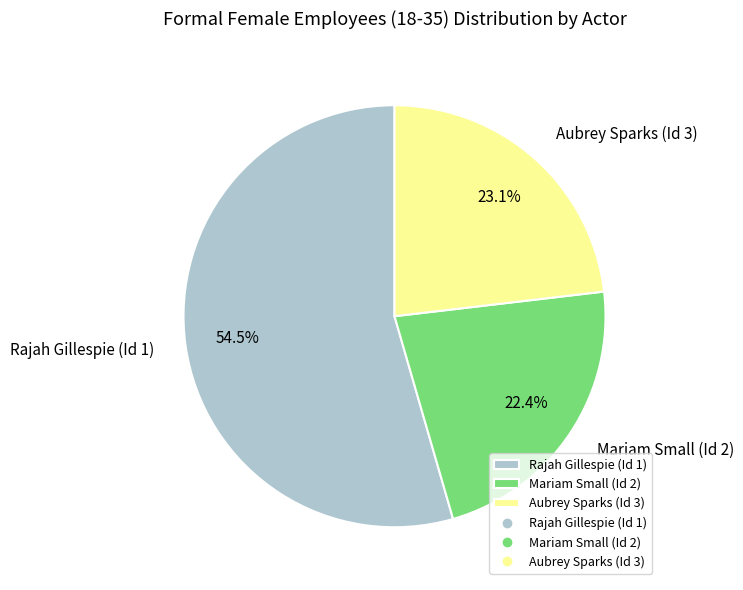

Between Rajah Gillespie (Id 1) and Mariam Small (Id 2), which is larger?

Rajah Gillespie (Id 1)